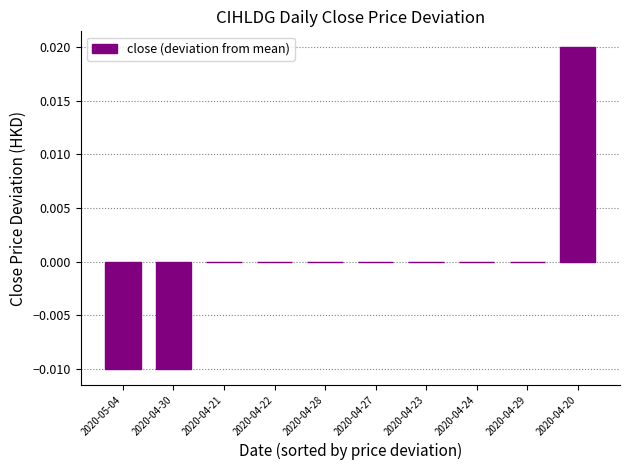

Count the number of categories in the chart.

10